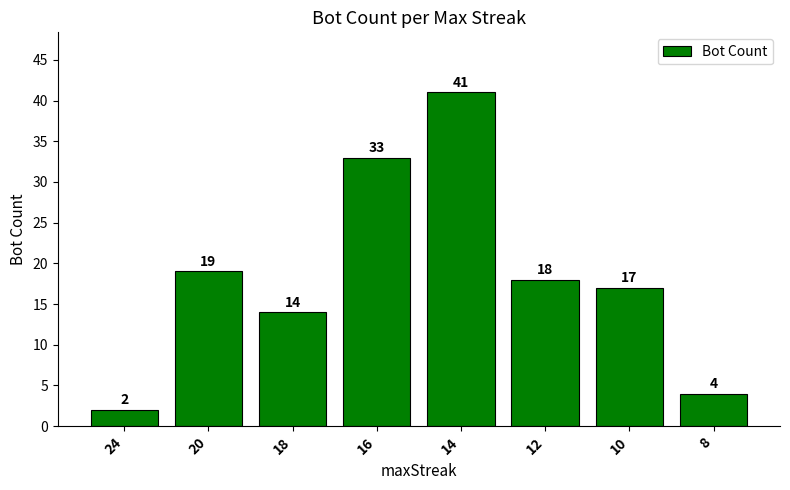

What is the difference between the maximum and second lowest values?

37